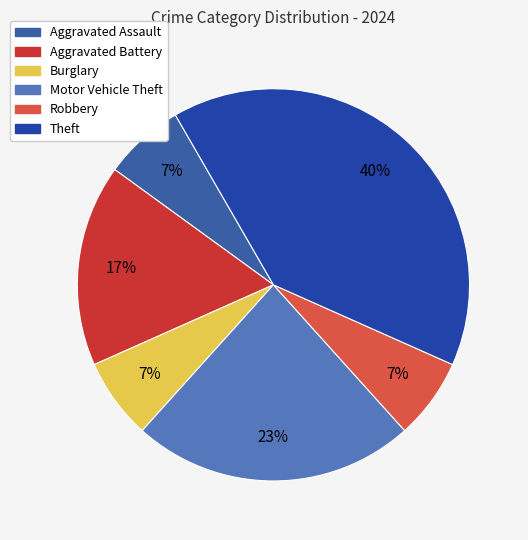

Which category has the smallest portion of the pie?

Aggravated Assault